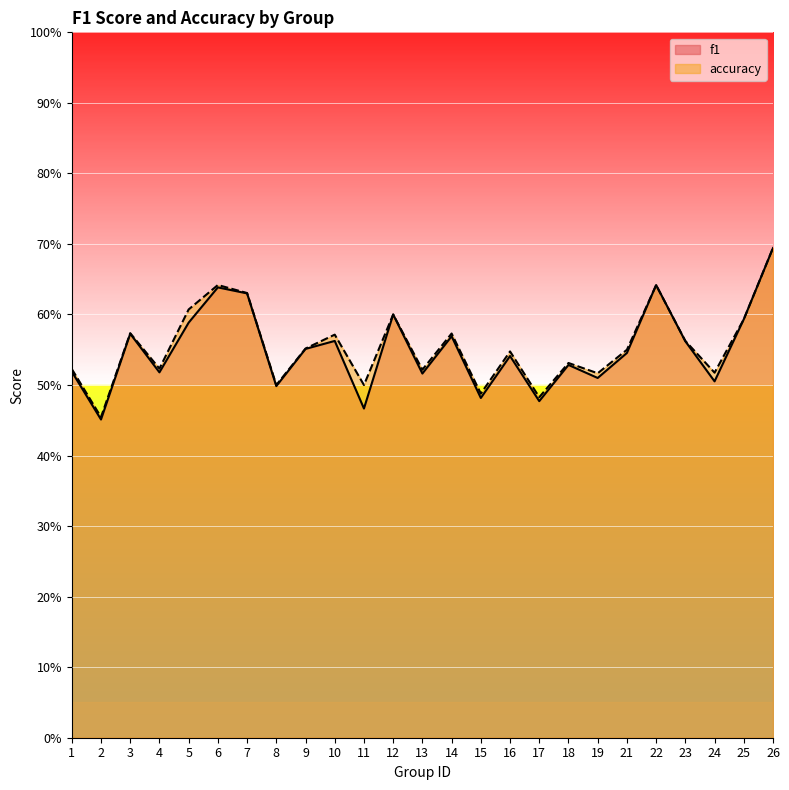

Rank the series at 26 from highest to lowest value.

accuracy, f1